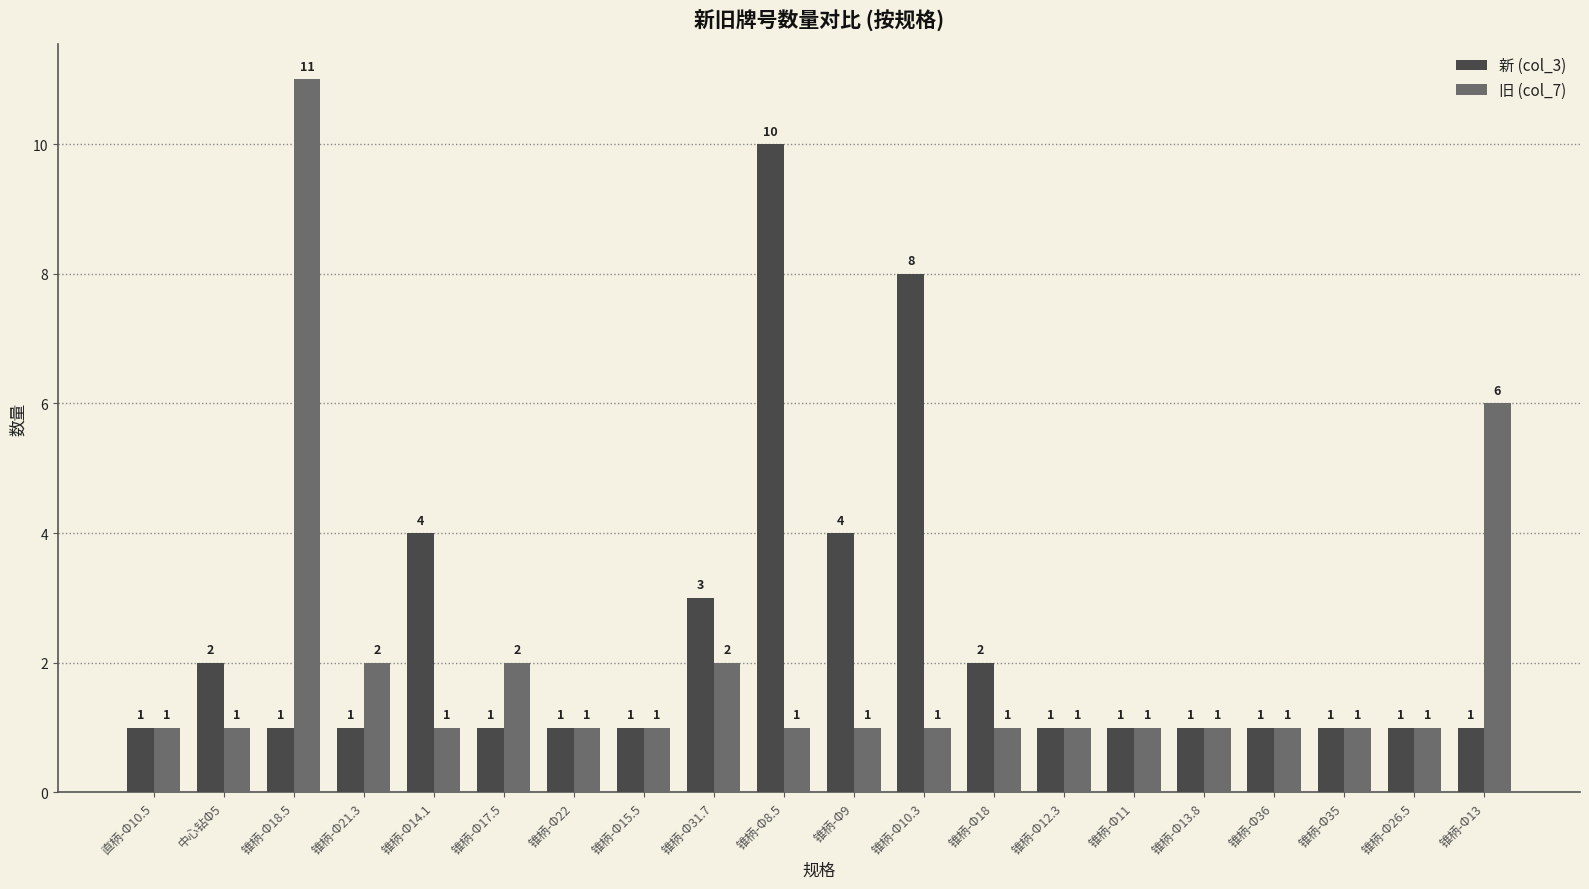

The value of 新 (col_3) at 锥柄-Φ18 is 1. True or false?

False